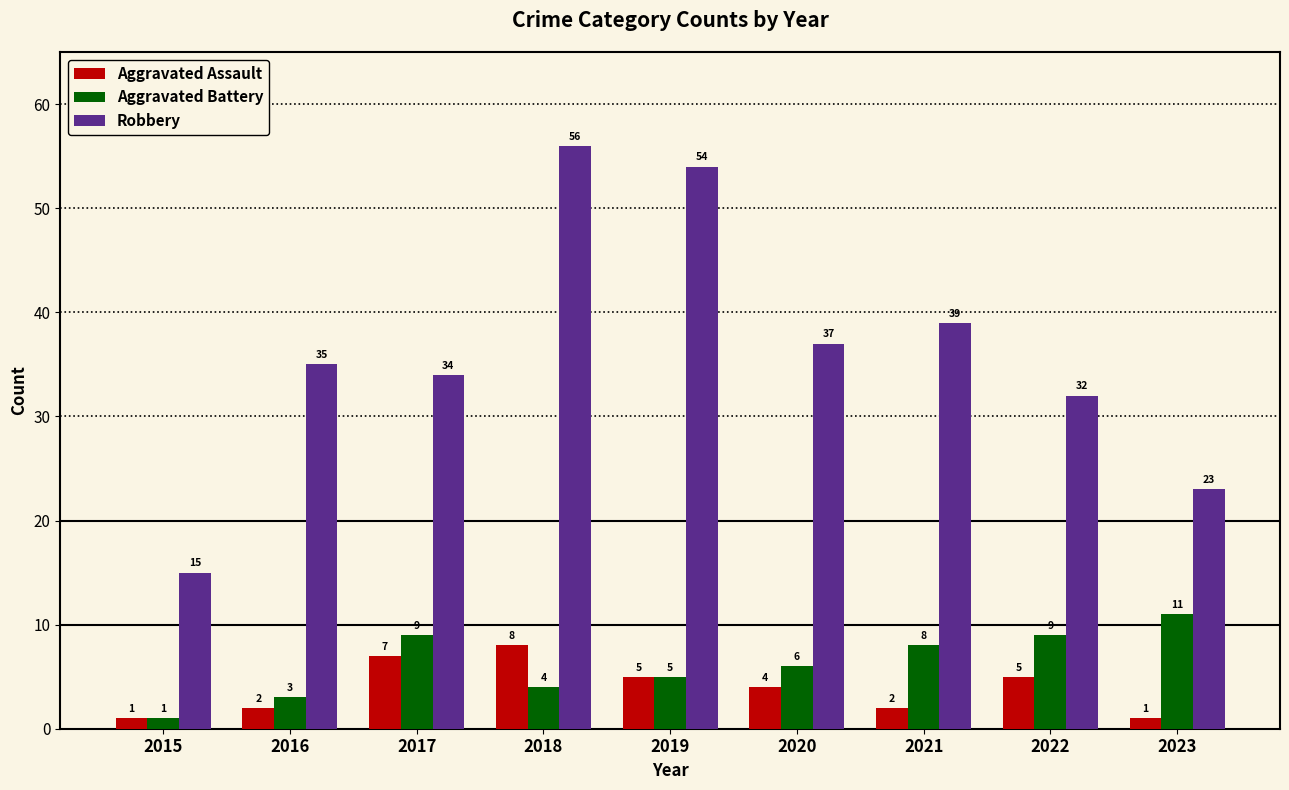

What is the value of the Aggravated Assault bar at the 1st from the left?

1